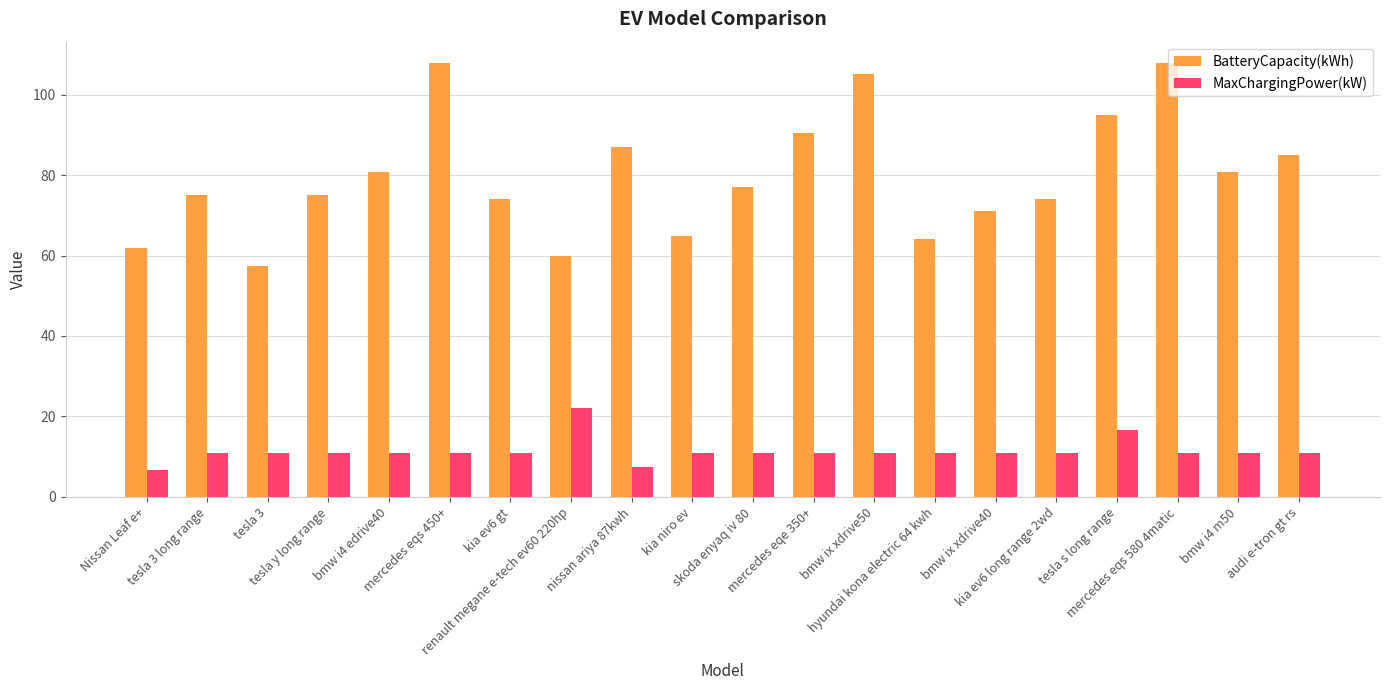

What is the sum of the MaxChargingPower(kW) values at tesla y long range and Nissan Leaf e+?

17.6